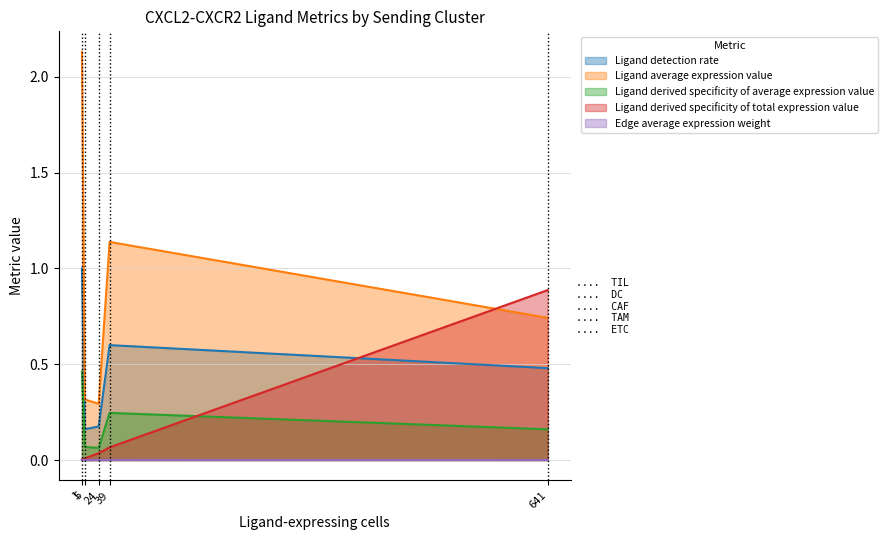

True or false: Ligand detection rate and Edge average expression weight intersect in this chart.

False